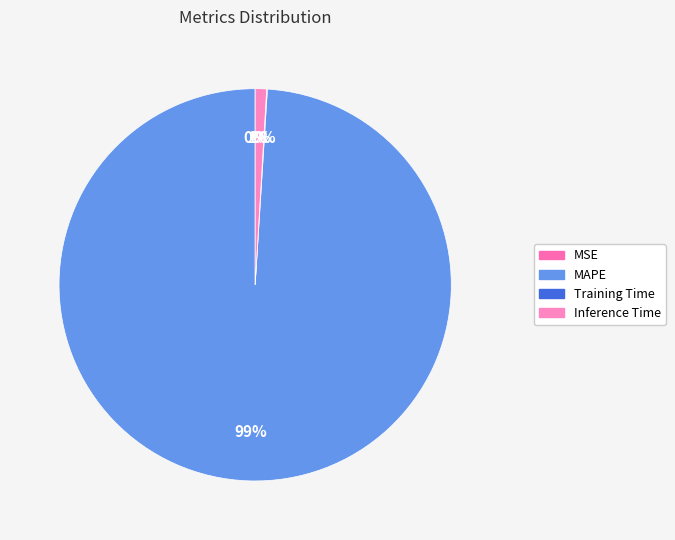

Is it true that MAPE is 99% of the pie?

True